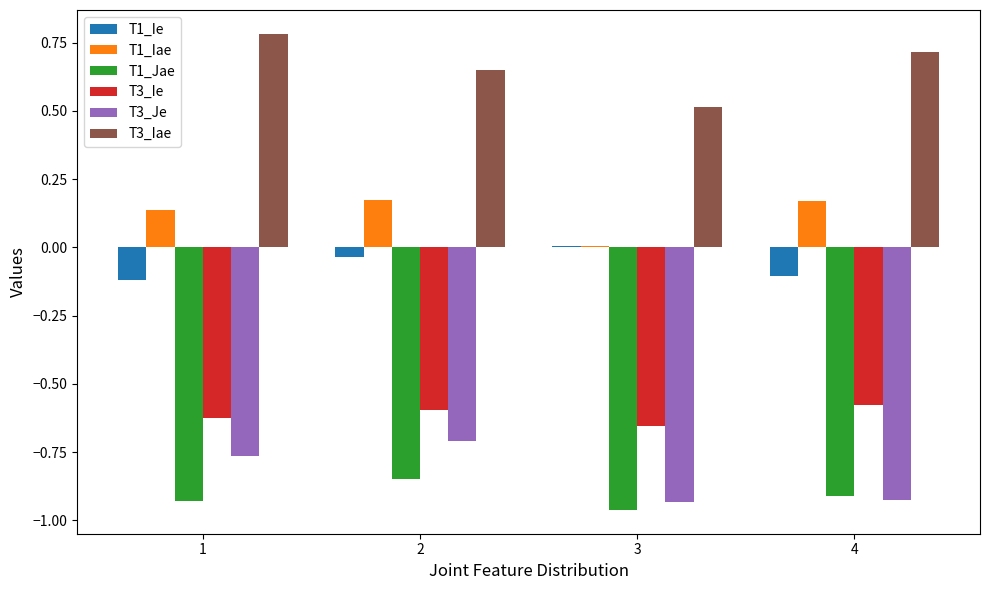

Are the bars horizontal?

No